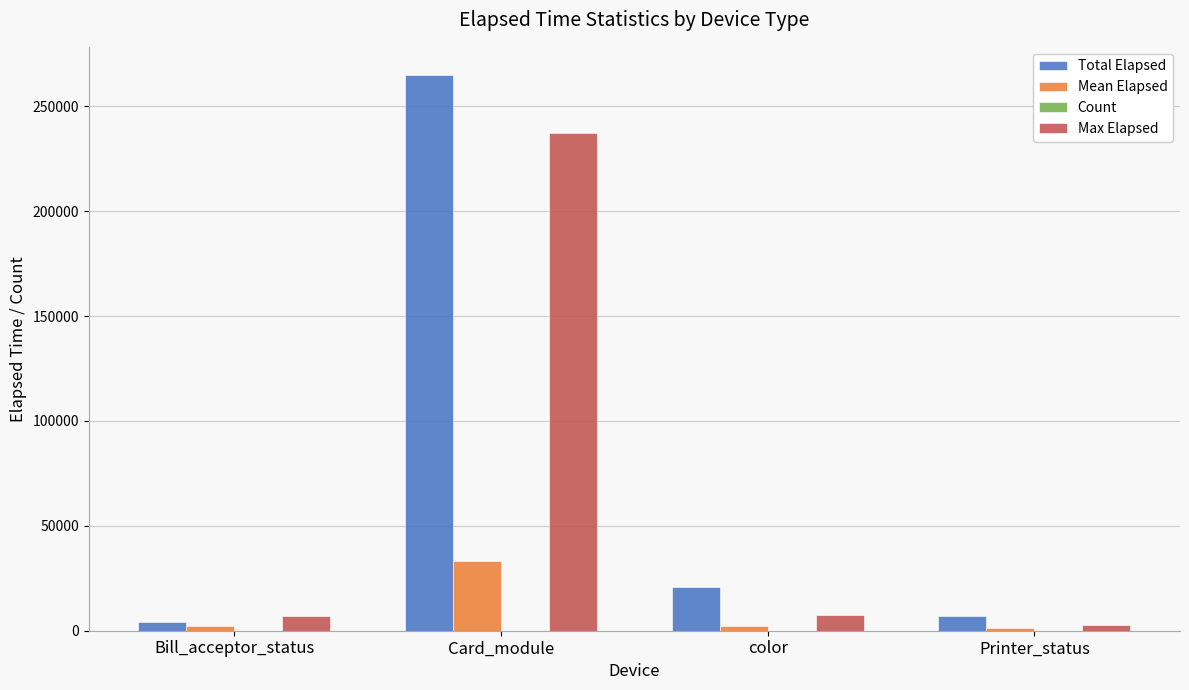

What is the sum of all Total Elapsed values?

297023.0